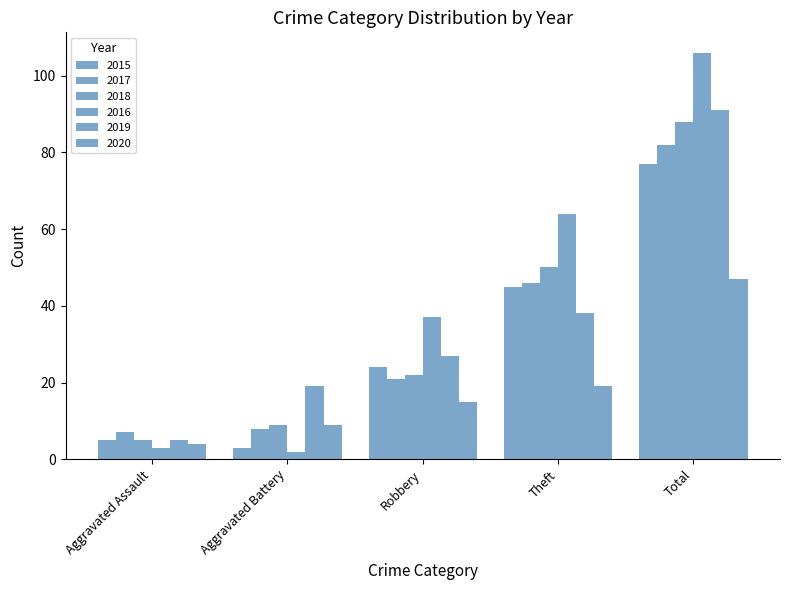

Does the chart contain any negative values?

No